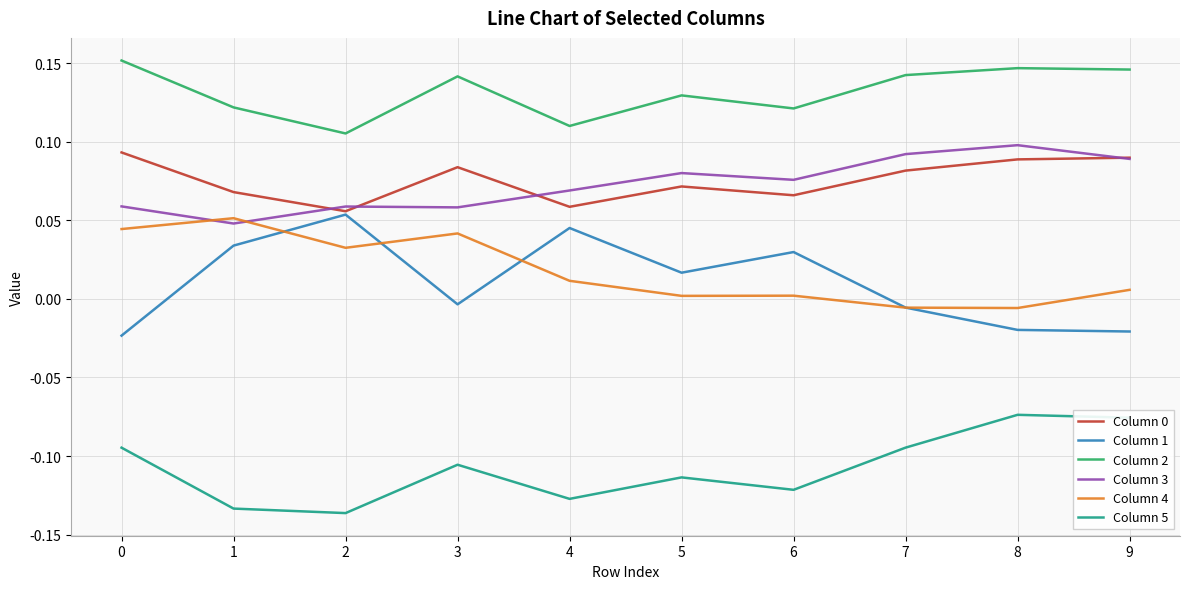

Is the value of Column 5 at 6 greater than the value of Column 2 at 9?

No